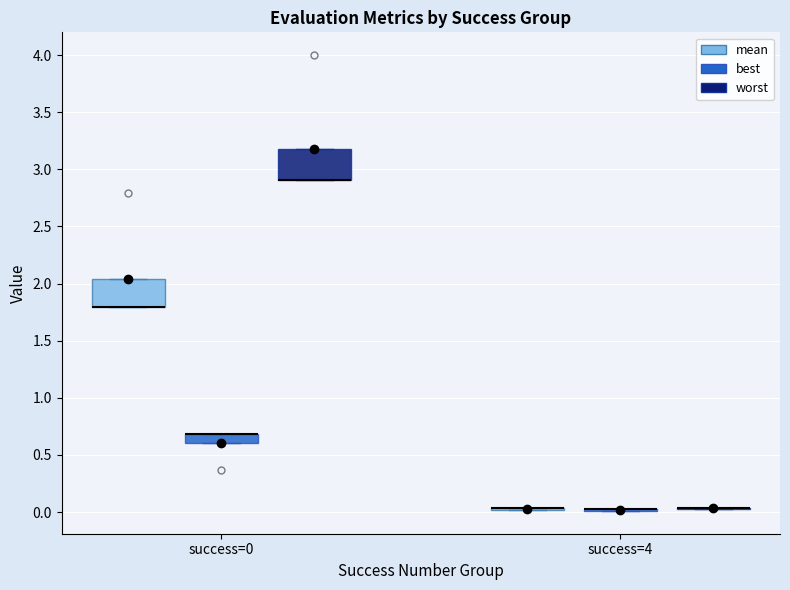

Where is the lower edge of the box for success=0 (mean) on the y-axis? The values are not printed on the chart, so give them approximately, as read against the axis.

1.80